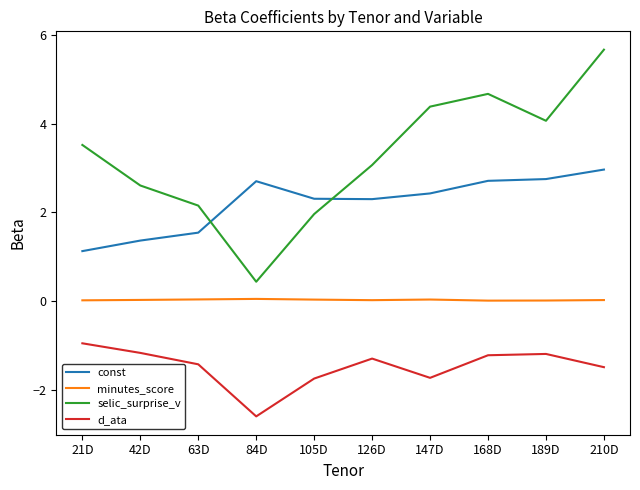

At 126D, list the series in order from smallest to largest.

d_ata, minutes_score, const, selic_surprise_v